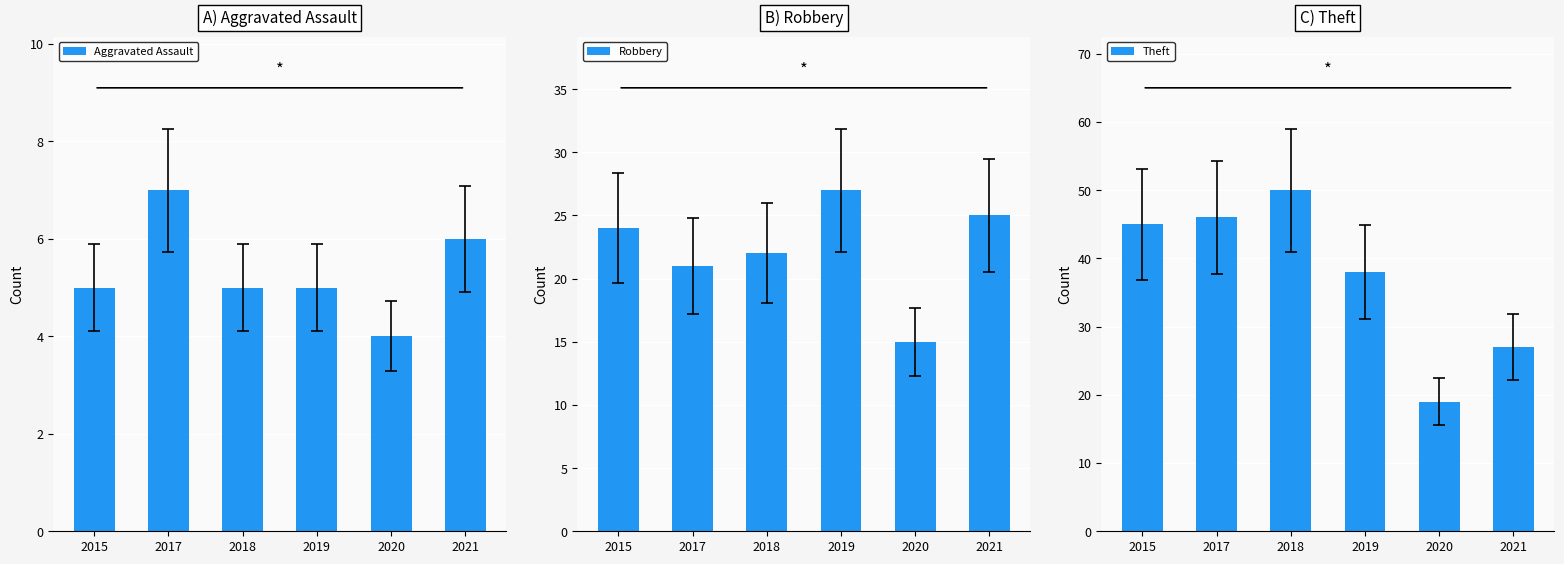

How many data points in Aggravated Assault are less than 5?

1